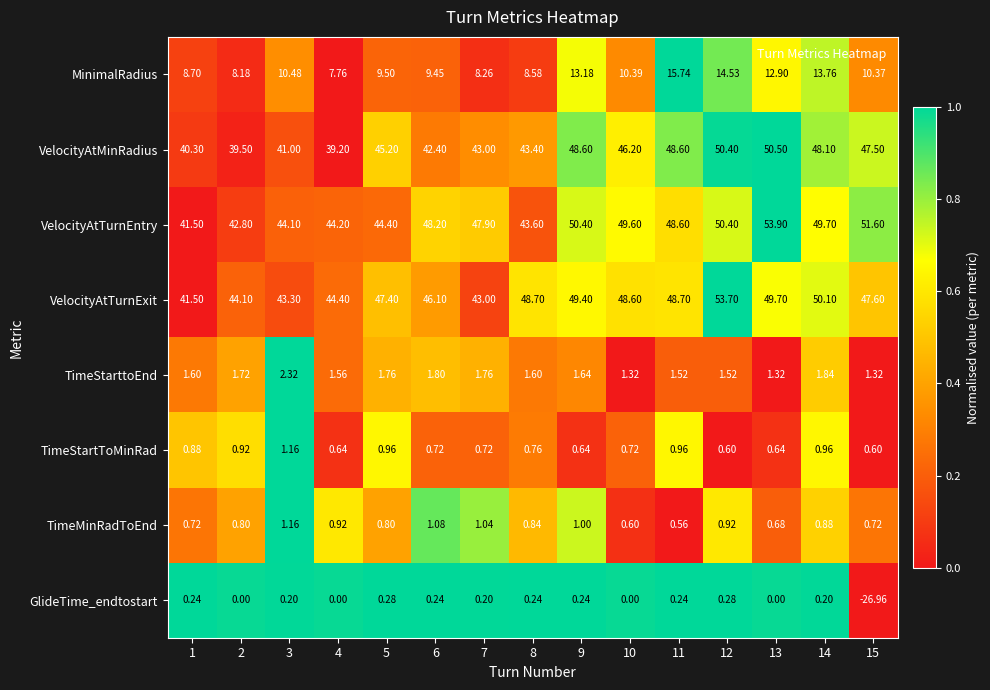

Between 1 and 4, which series saw the biggest shift?

VelocityAtTurnExit